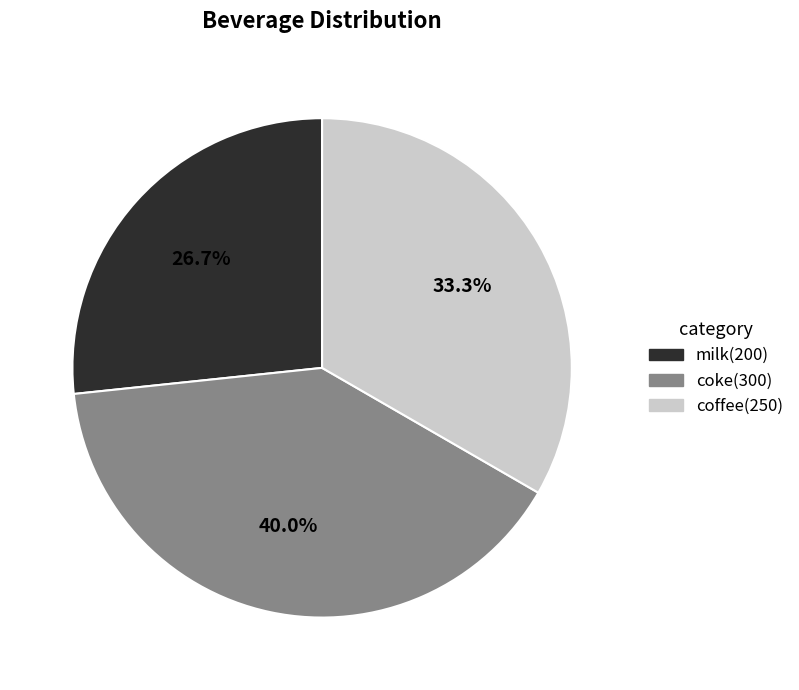

Which has a higher value, coffee or coke?

coke